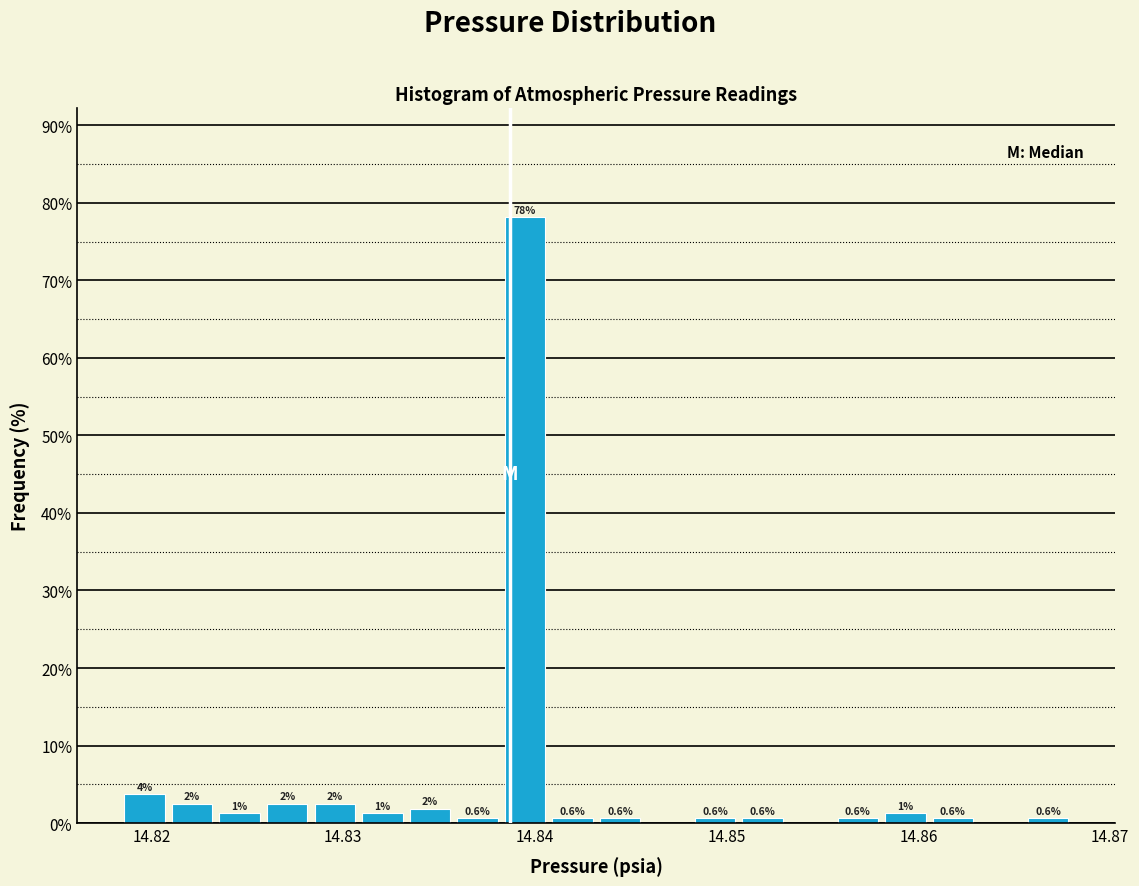

Around what value on the x-axis is the tallest bar? Give the approximate position of its centre, as read against the axis.

14.839